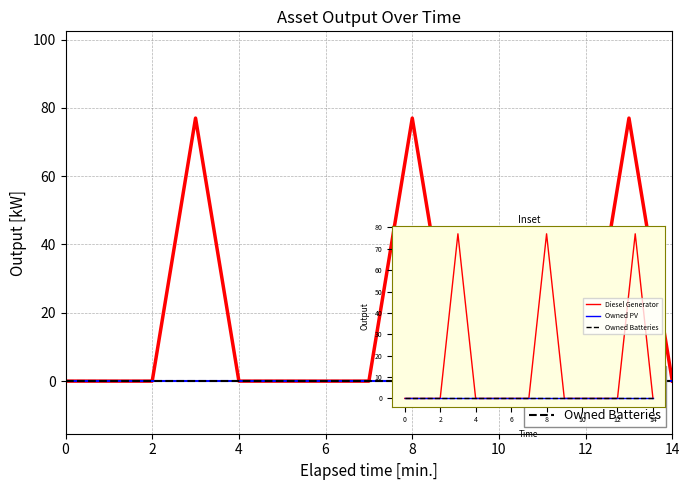

Which series has the widest spread of values?

Diesel Generator